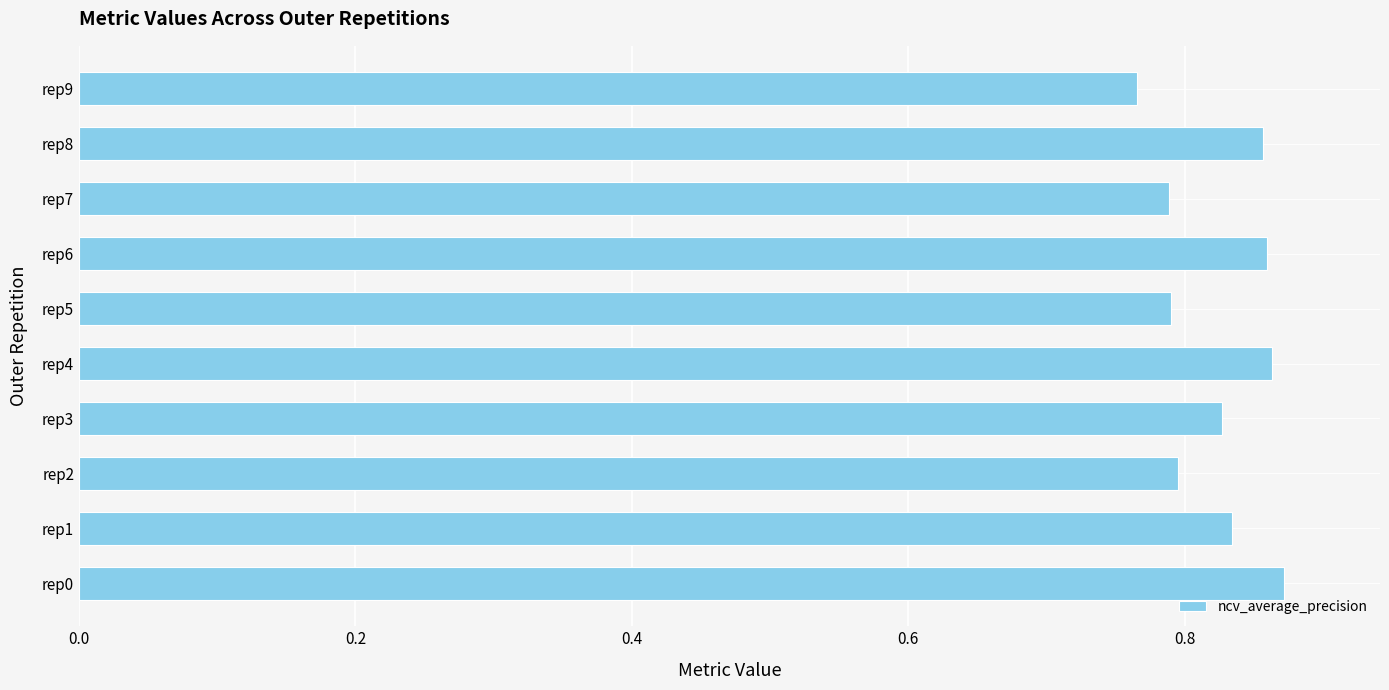

The chart shows a value of 0.8 at rep3. True or false?

True